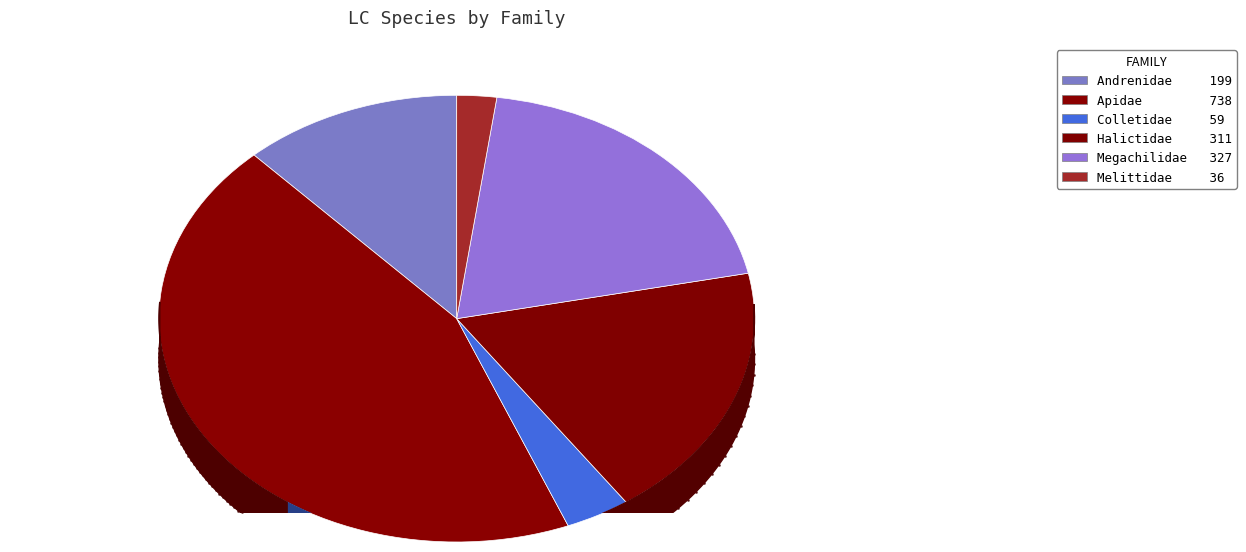

Count the number of slices in the pie.

6